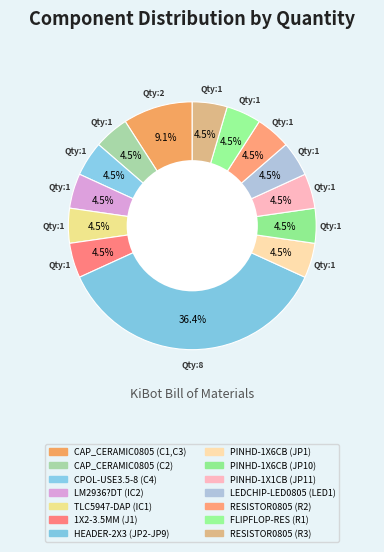

To the nearest percent, what percentage of the pie is PINHD-1X1CB (JP11)?

5%